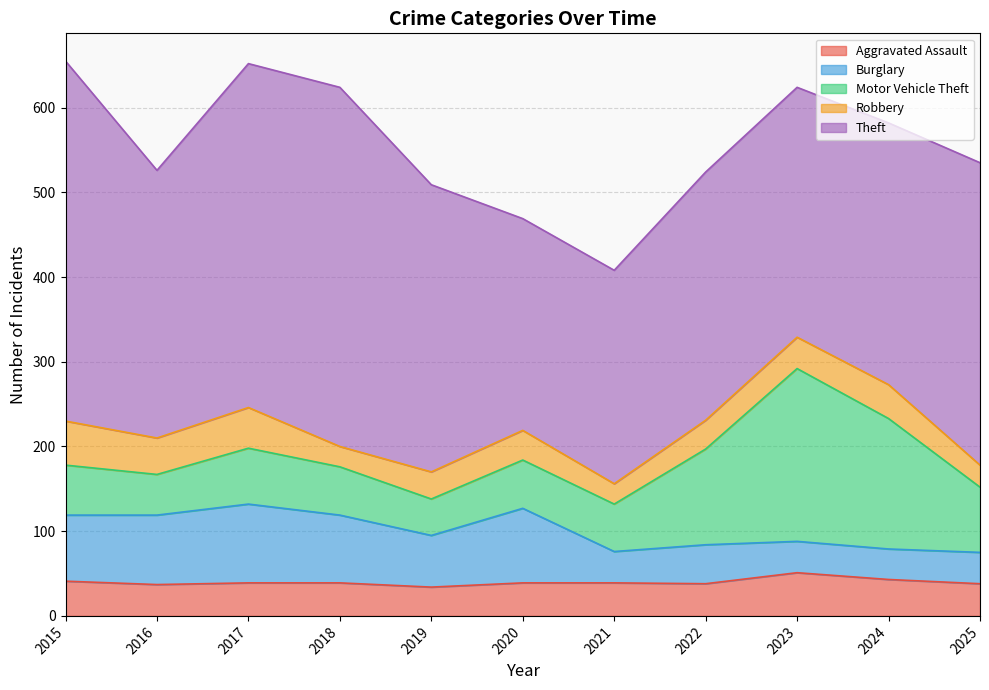

What is the minimum value for Burglary?

36